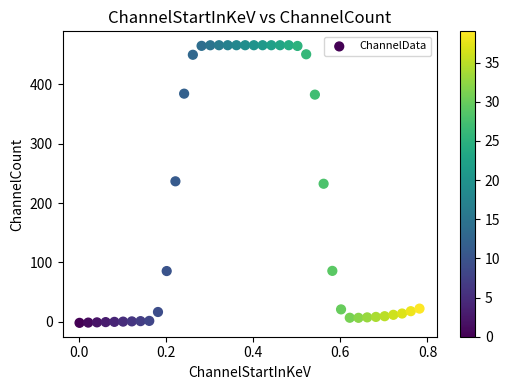

What is the range of Y values (max minus min)?

468.2